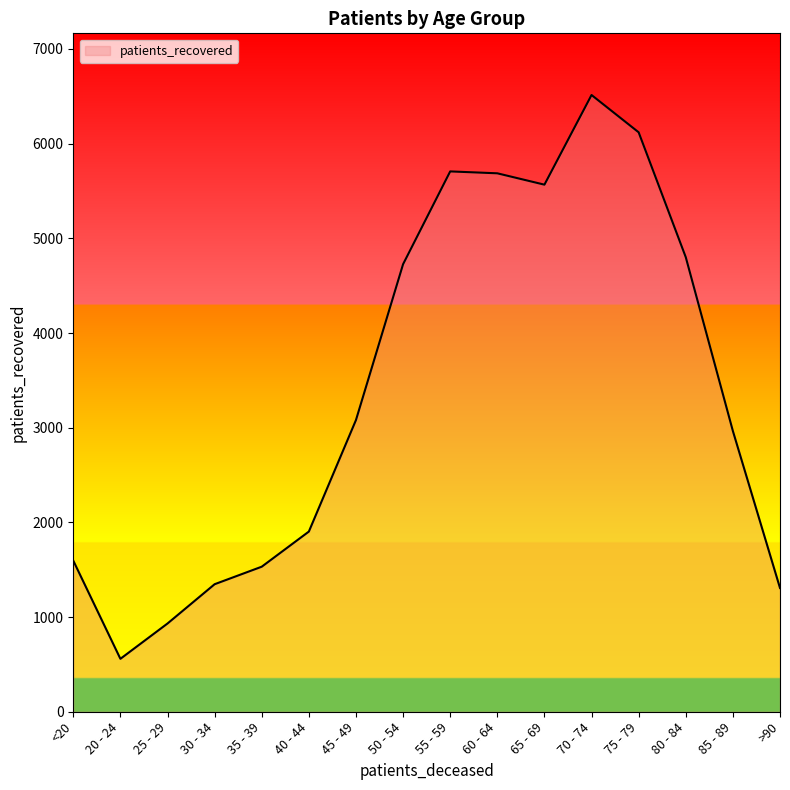

How many lines are shown in the chart?

1